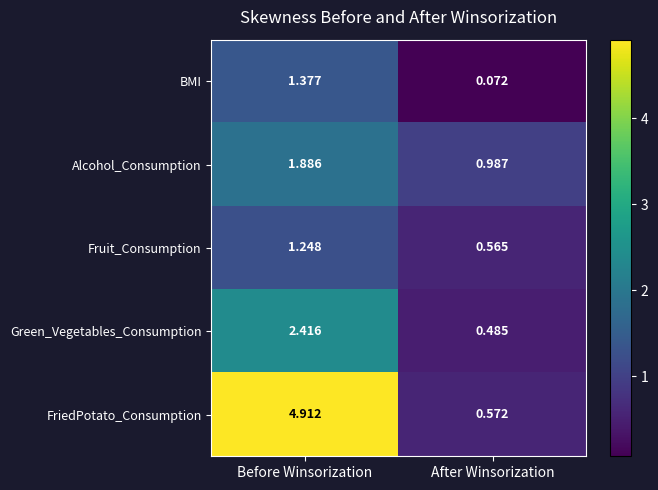

Is the value of Alcohol_Consumption at After Winsorization greater than the value of Fruit_Consumption at Before Winsorization?

No